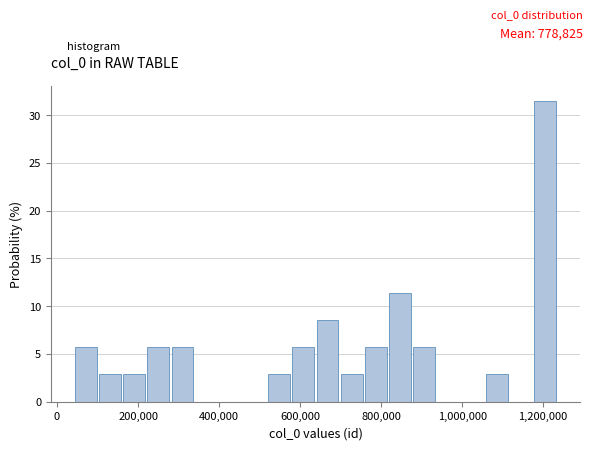

Around what value on the x-axis is the tallest bar? Give the approximate position of its centre, as read against the axis.

1200000